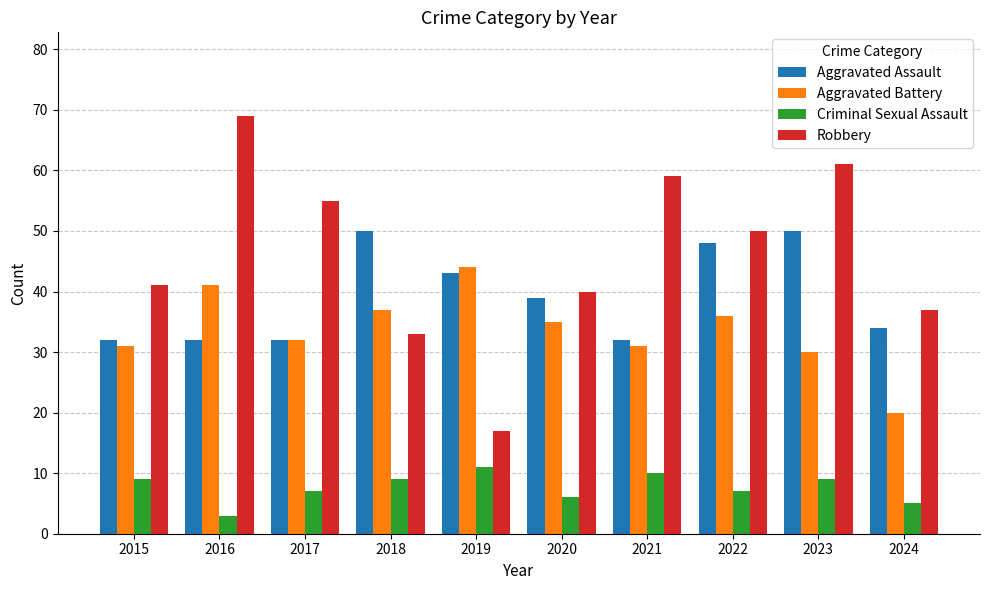

Which series changed the most between 2018 and 2023?

Robbery